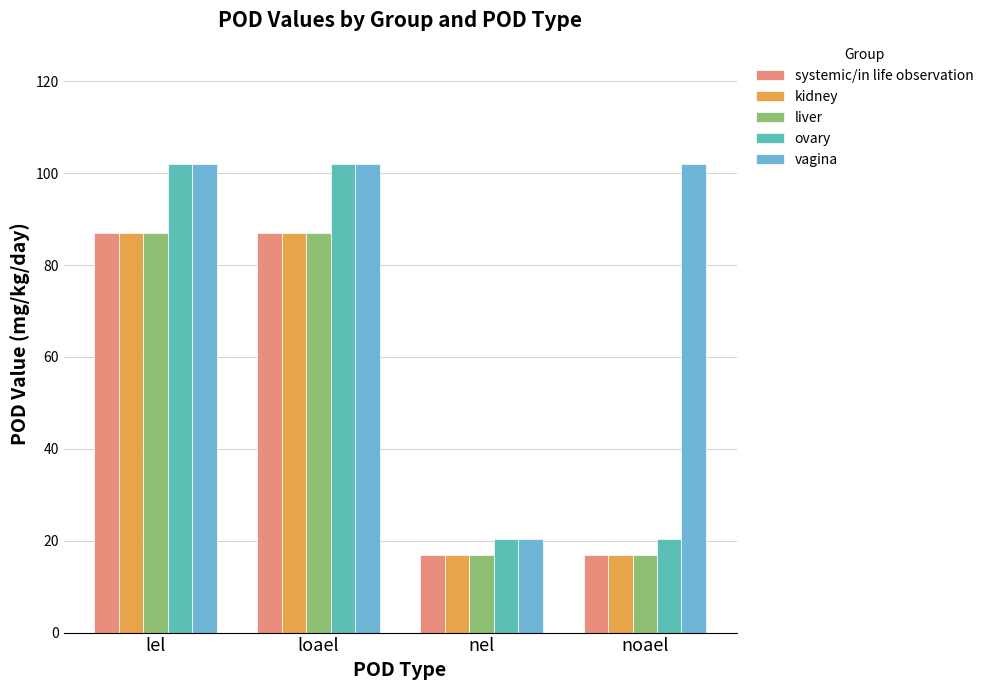

What is the sum of all systemic/in life observation values?

207.8